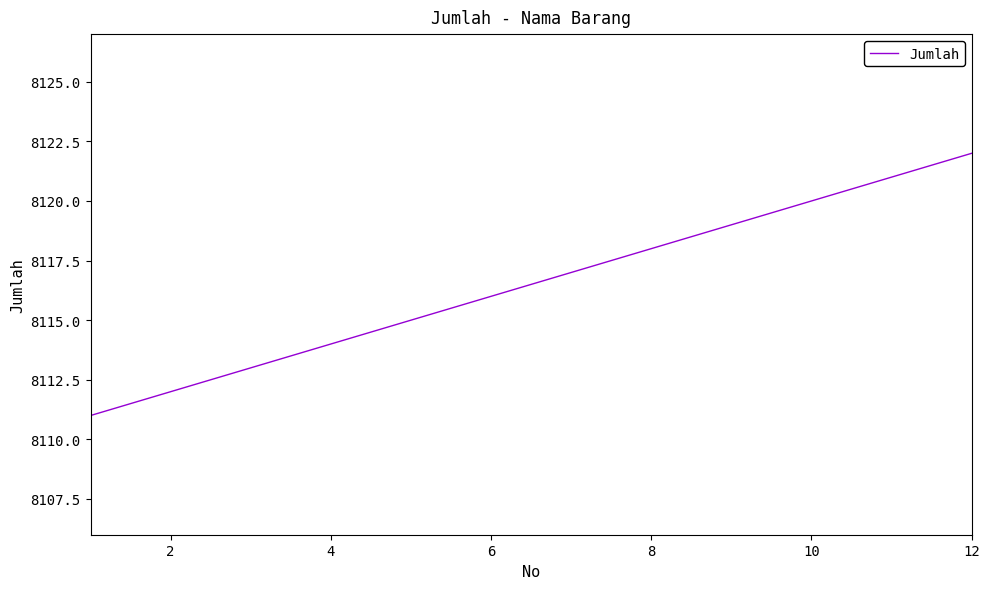

How many lines are shown in the chart?

1